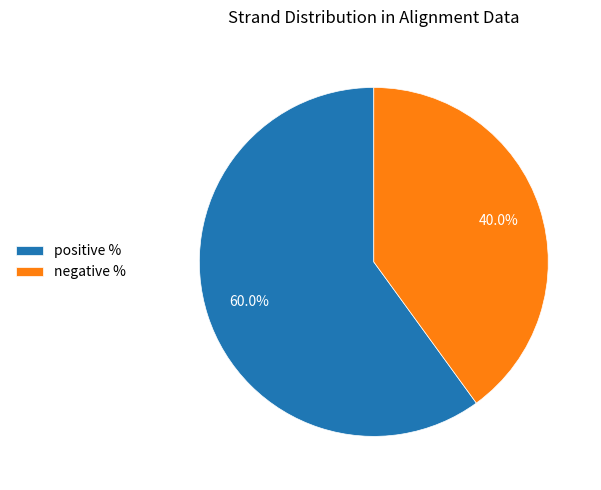

Which slice is the smallest?

negative %